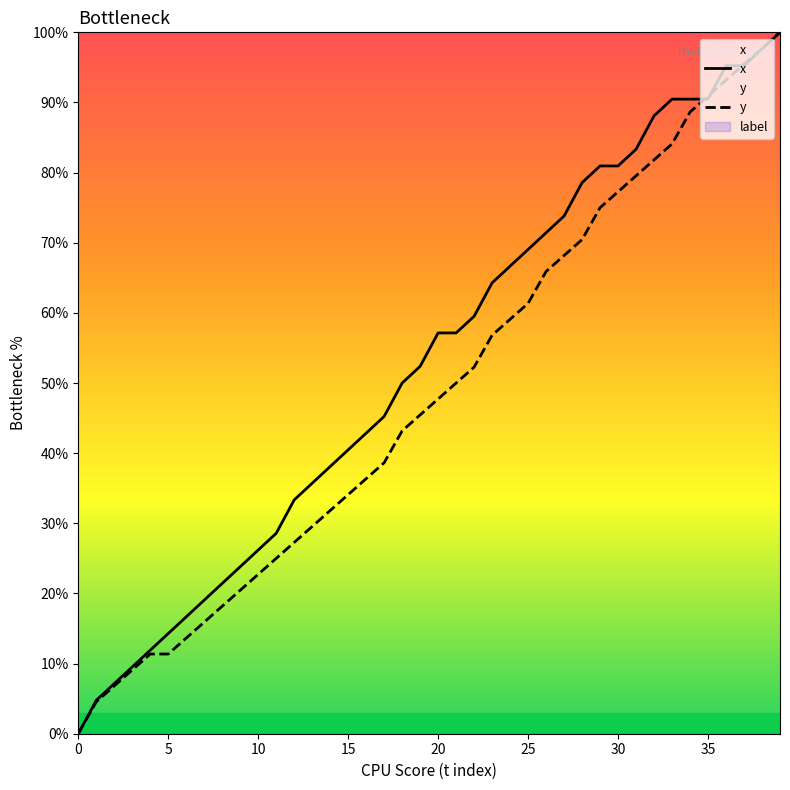

What is the total value across all series at 38?

195.3